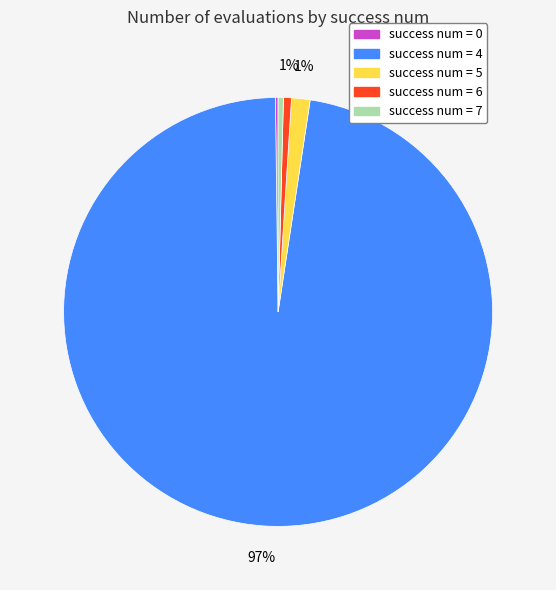

To the nearest percent, what portion does success num = 5 represent?

1%